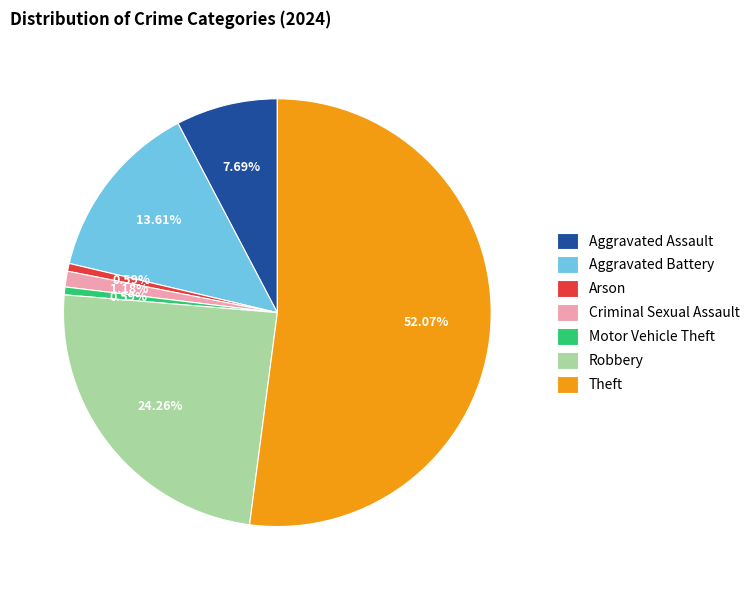

Is there any slice that represents more than half of the pie?

Yes